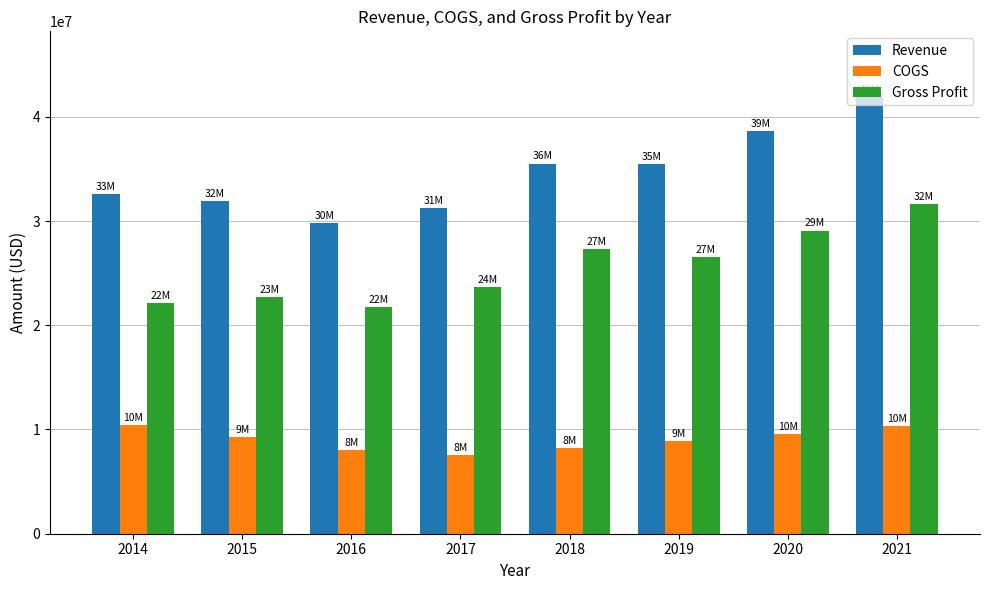

How many groups of bars are there?

8